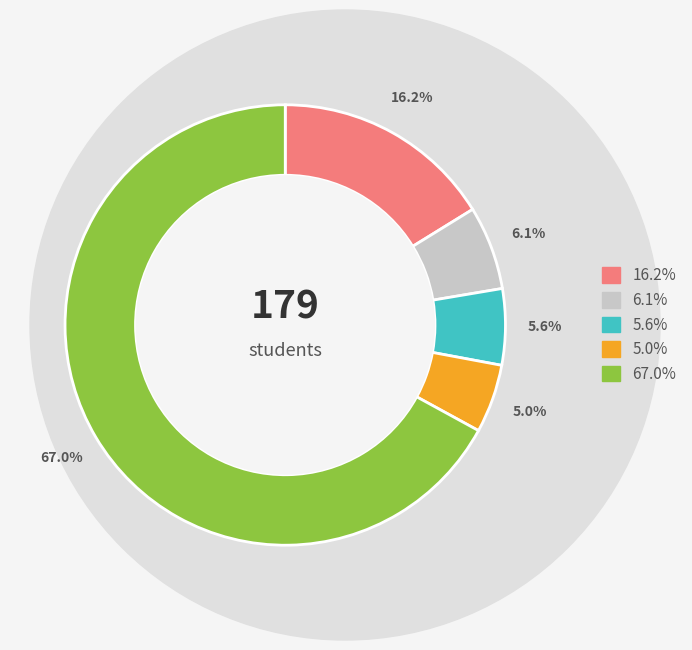

Is there any slice that represents more than half of the pie?

Yes